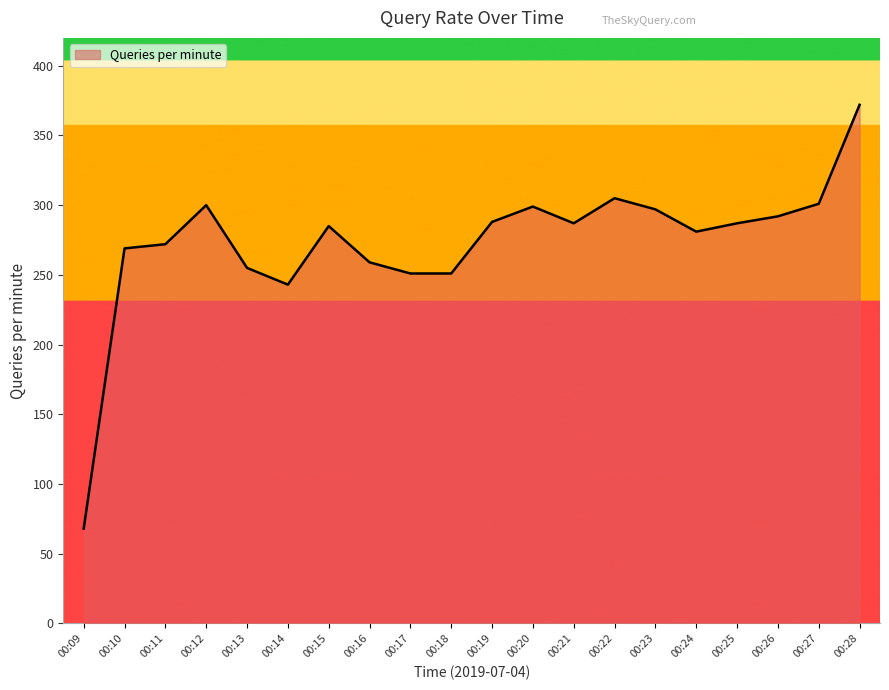

What is the change in value from 00:20 to 00:25?

-12